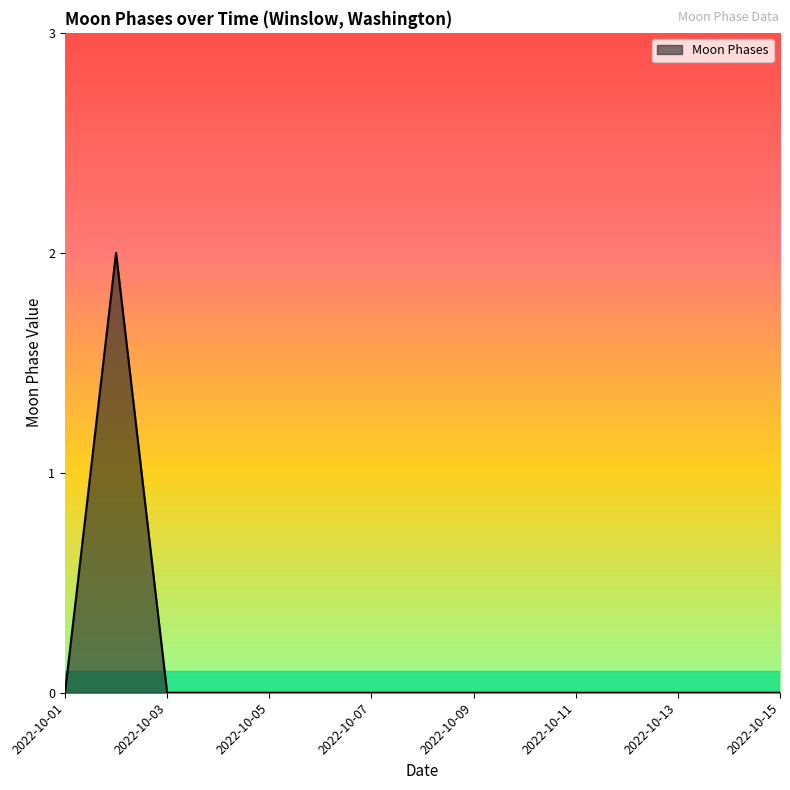

Reading left to right, extract all data points from this chart.

0	2	0	0	0	0	0	0	0	0	0	0	0	0	0